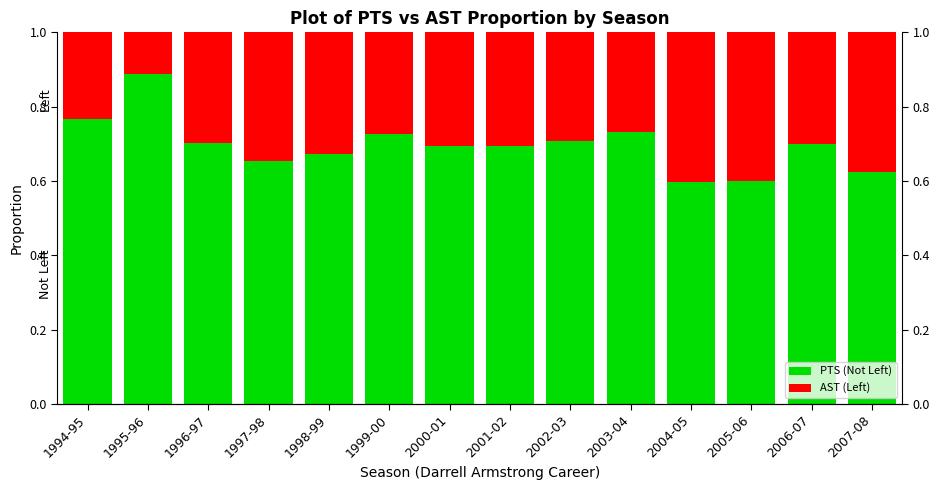

Which category has the highest value in the AST (Left) series?

2004-05